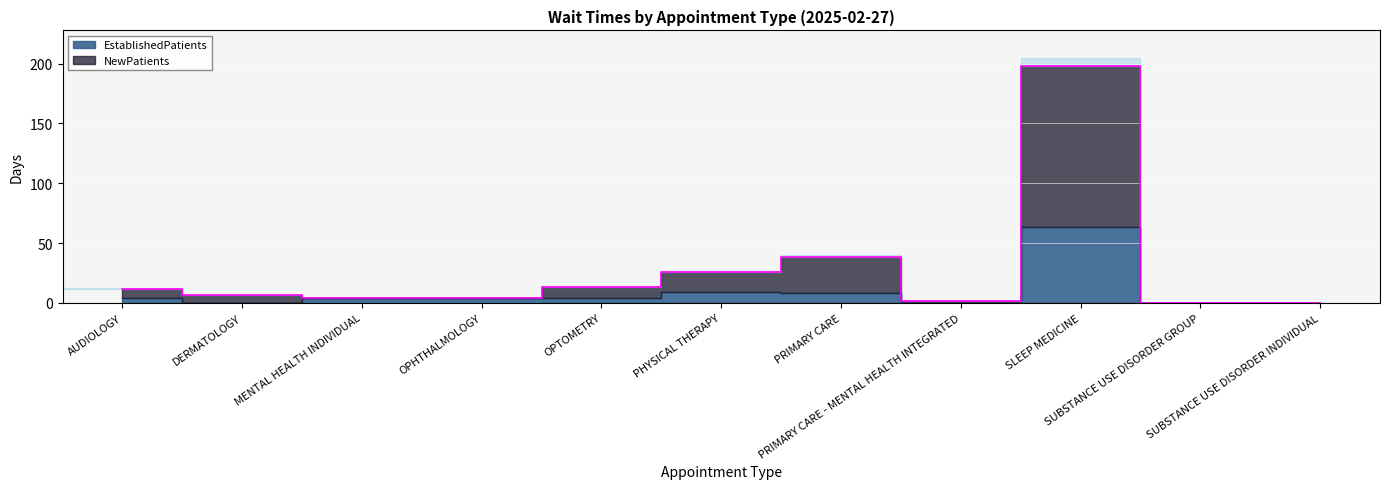

Rank the categories by value from highest to lowest.

SLEEP MEDICINE, PRIMARY CARE, PHYSICAL THERAPY, OPTOMETRY, AUDIOLOGY, DERMATOLOGY, OPHTHALMOLOGY, MENTAL HEALTH INDIVIDUAL, PRIMARY CARE - MENTAL HEALTH INTEGRATED, SUBSTANCE USE DISORDER GROUP, SUBSTANCE USE DISORDER INDIVIDUAL